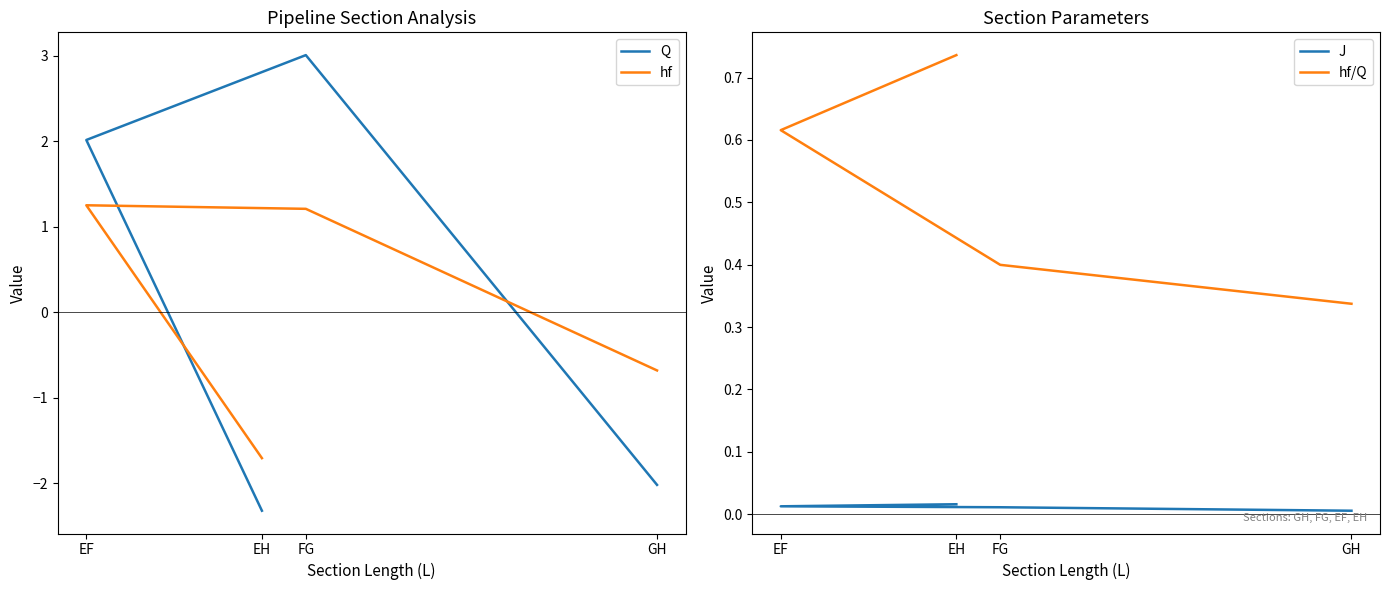

Does the chart display data point markers on the line(s)?

No